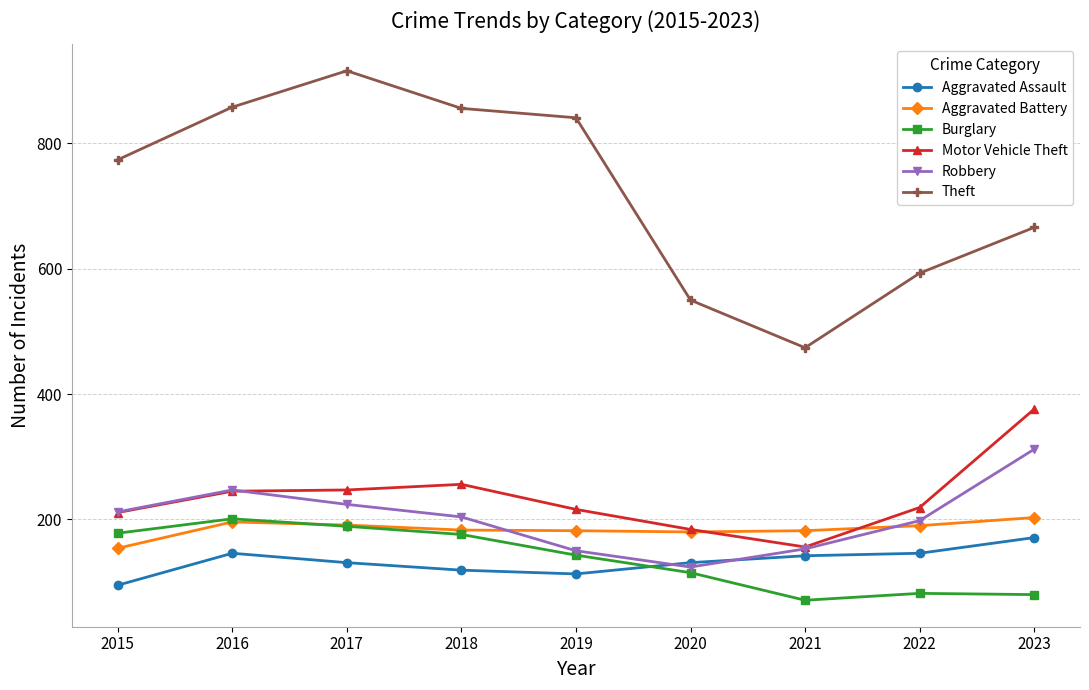

What is the value of the Aggravated Battery point at the 4th from the left?

183